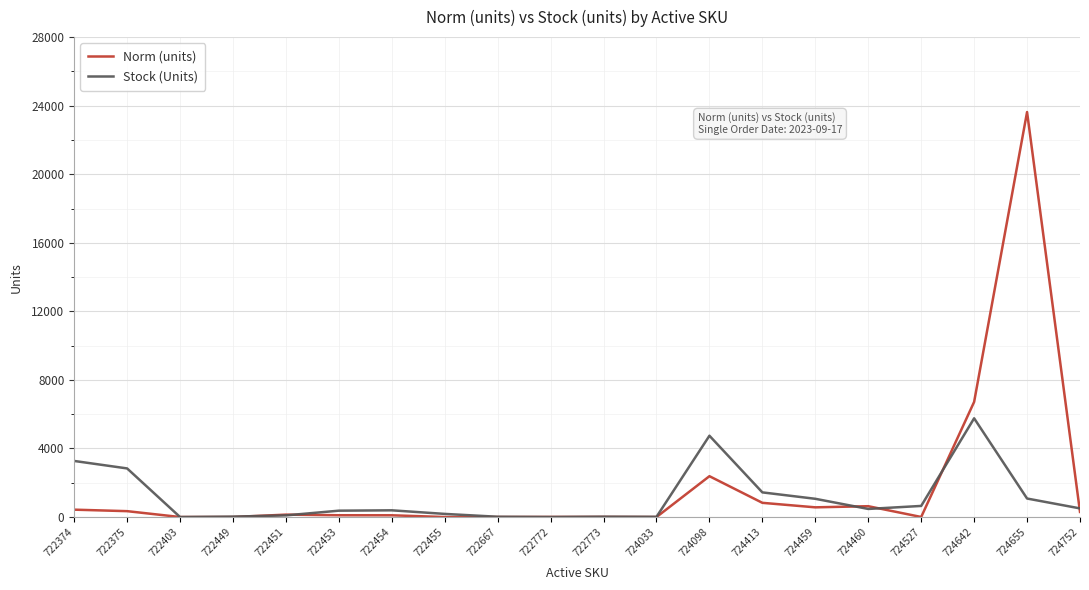

What value does the Stock (Units) series have at 724655?

1080